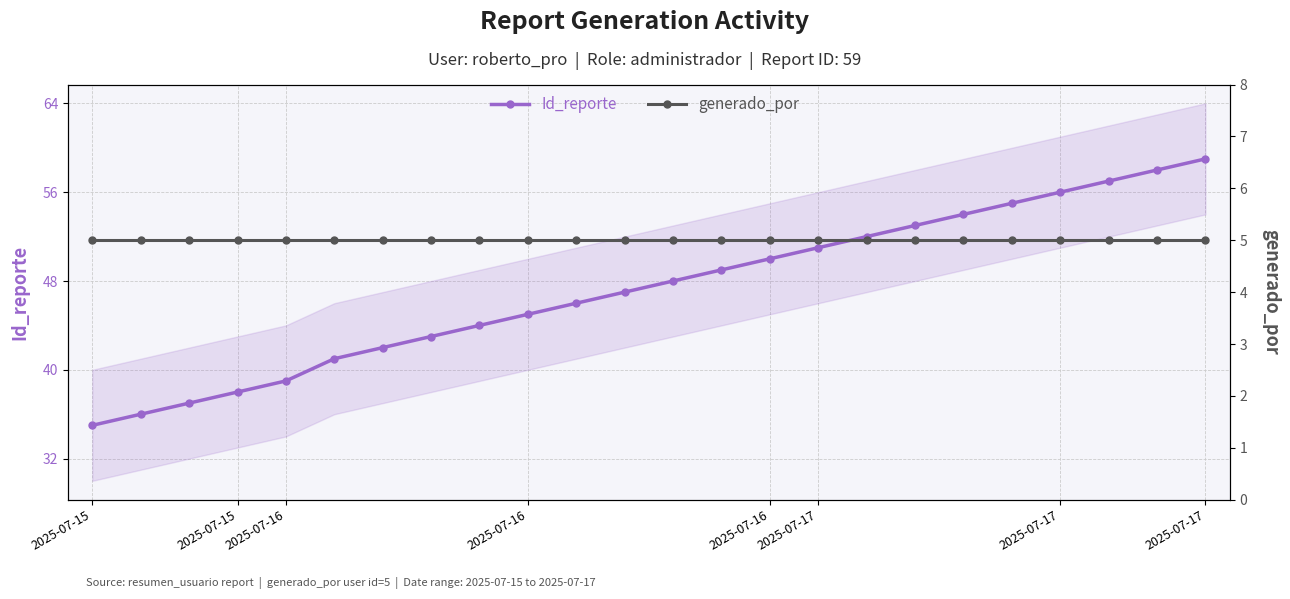

True or false: Id_reporte and generado_por cross at least once.

False